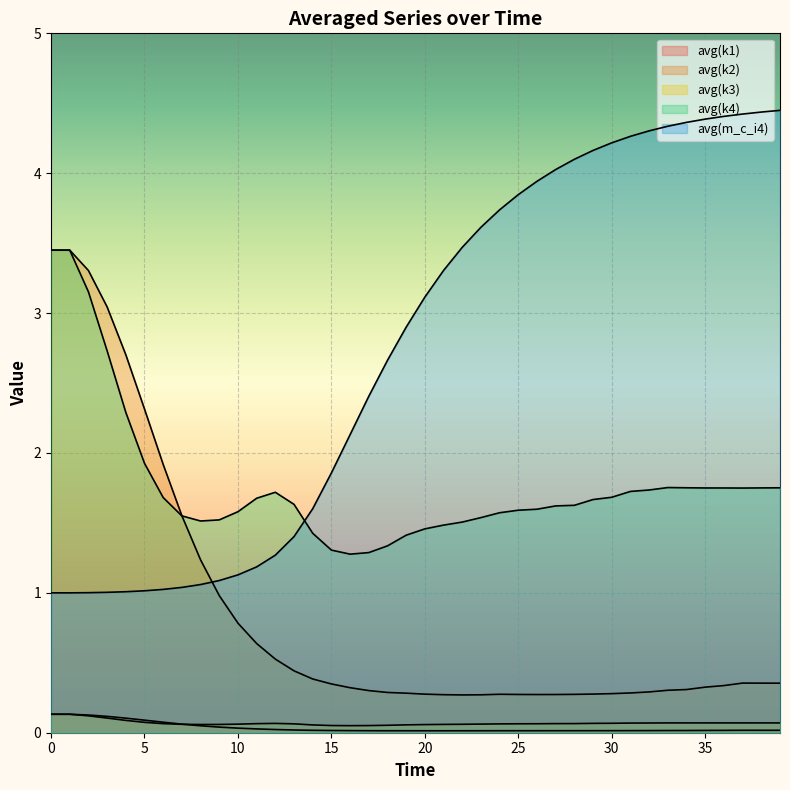

What is the sum of all avg(k1) values?

1.4